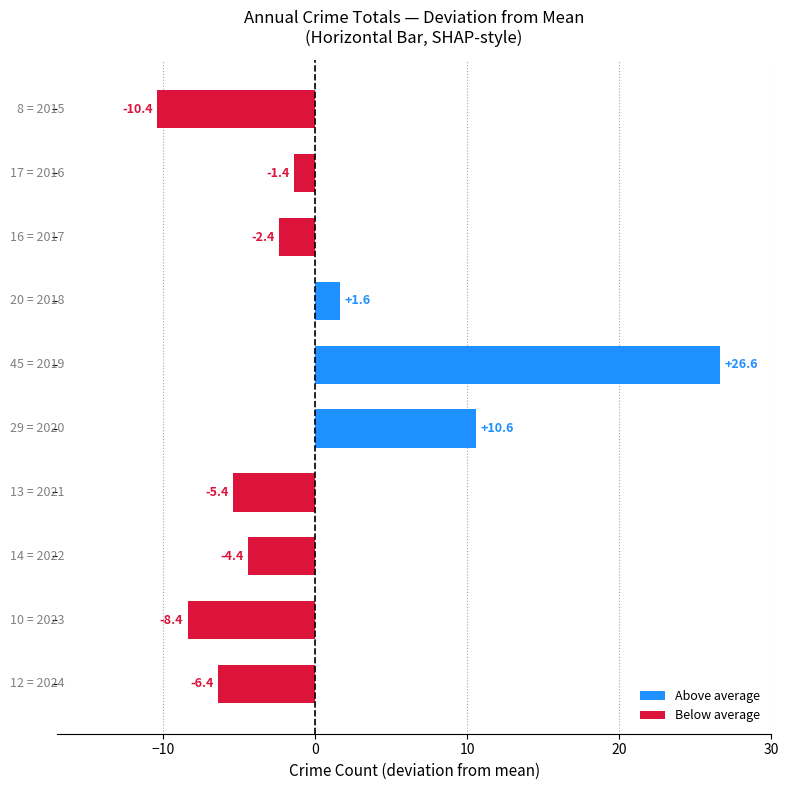

What is the value of the 4th bar from the top?

1.6